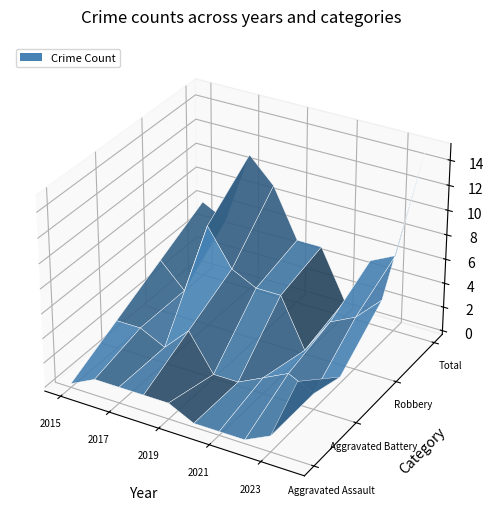

Reading right to left, list all the values displayed in this chart.

Aggravated Assault: 6	1	0	0	0	1	1	1	1	0
Aggravated Battery: 3	1	2	1	0	0	3	1	2	2
Robbery: 6	4	3	0	4	4	5	8	2	4
Total: 15	6	5	1	5	5	9	11	5	6